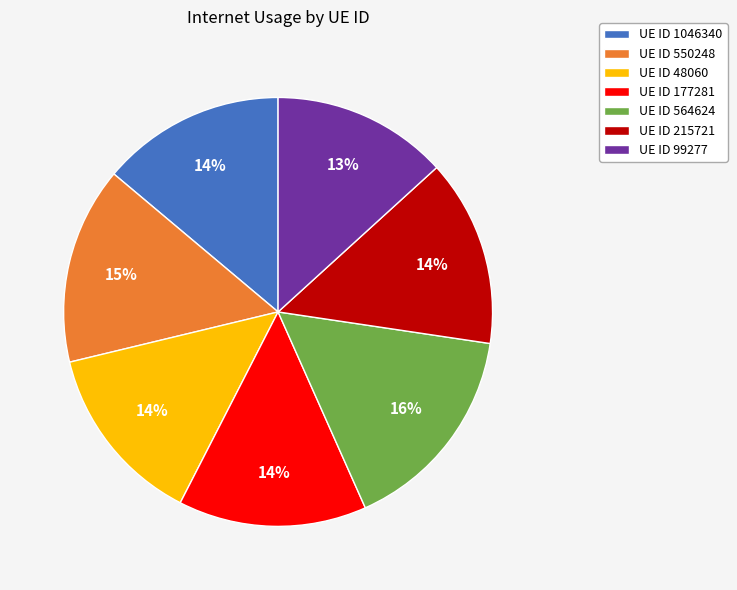

To the nearest percent, what portion does UE ID 215721 represent?

14%